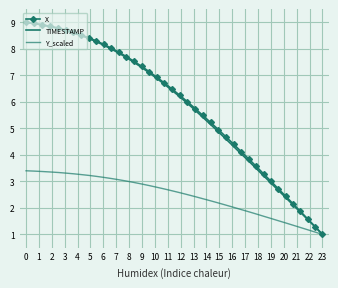

What is the sum of all TIMESTAMP values?

234.6